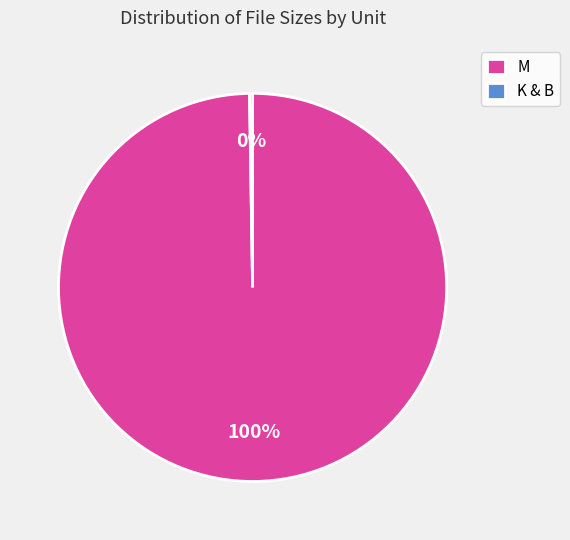

Which category has the biggest portion of the pie?

M